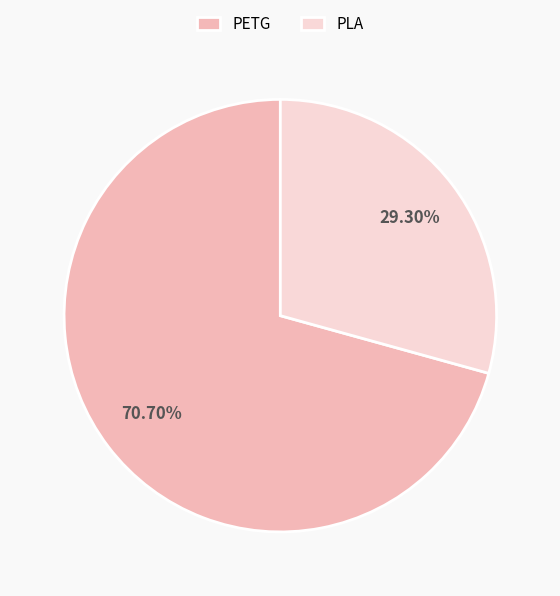

To the nearest percent, what is the difference between the largest and smallest slice percentages?

41%